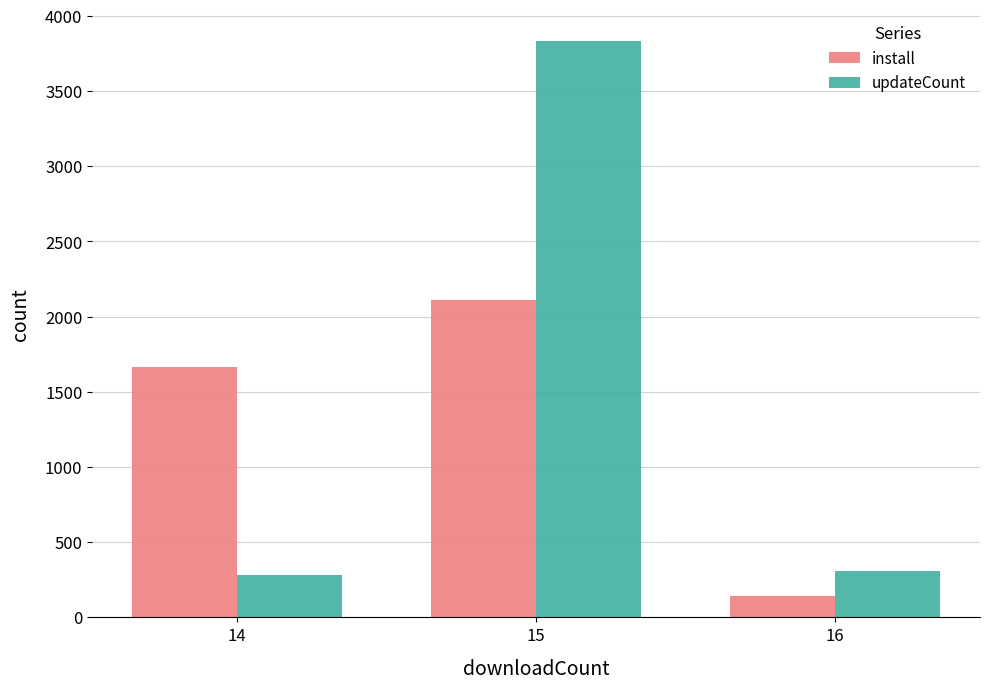

Which series has the widest spread of values?

updateCount